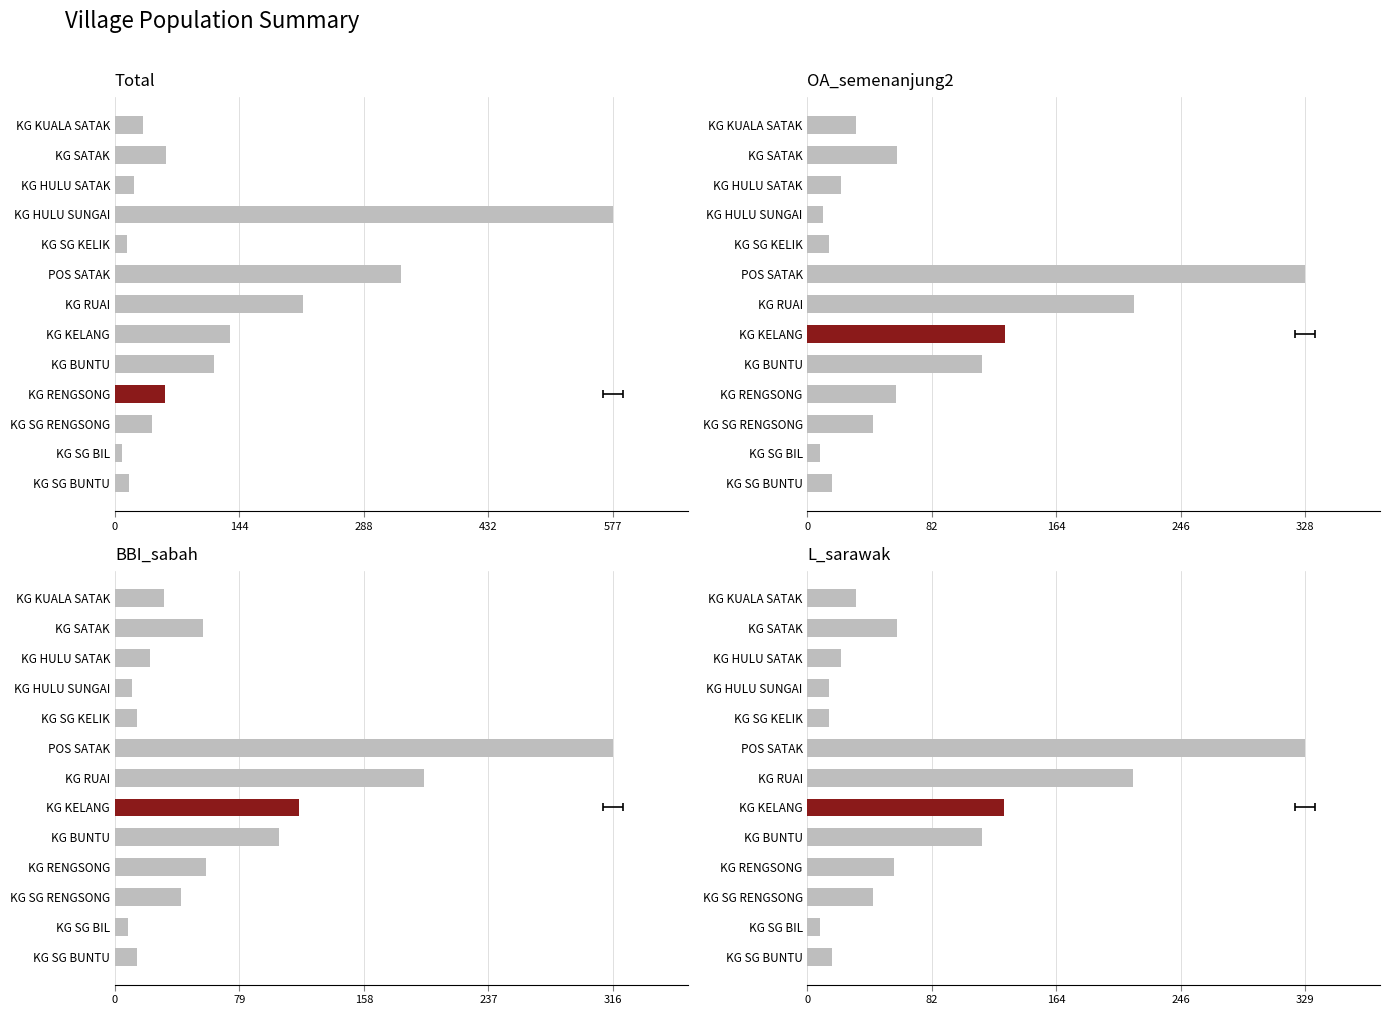

Is the value of OA_semenanjung2 at KG SG BUNTU greater than the value of L_sarawak at KG RUAI?

No